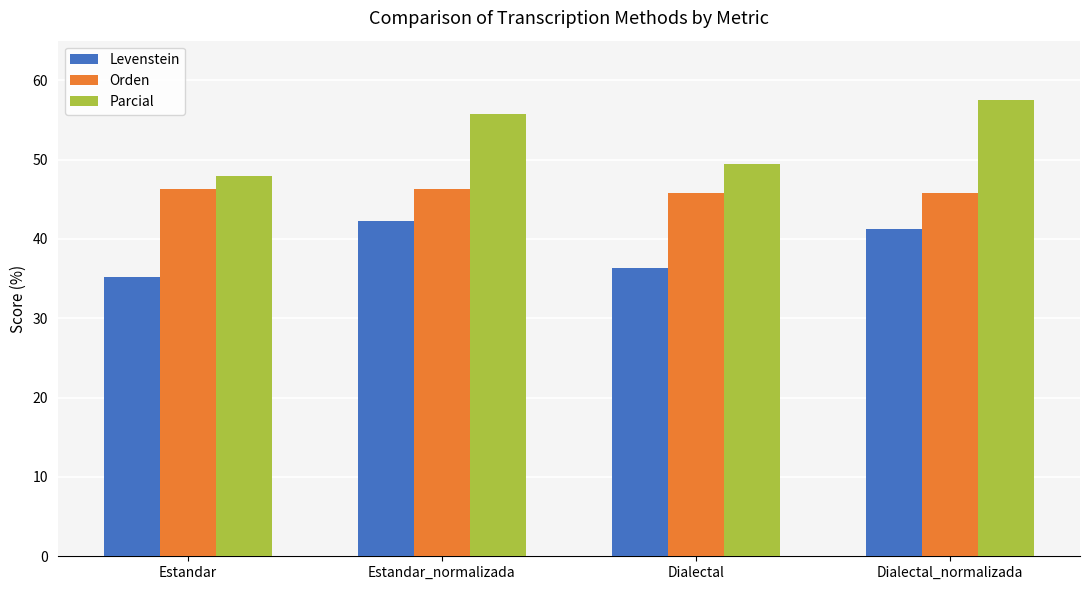

How many bars are there in total?

12